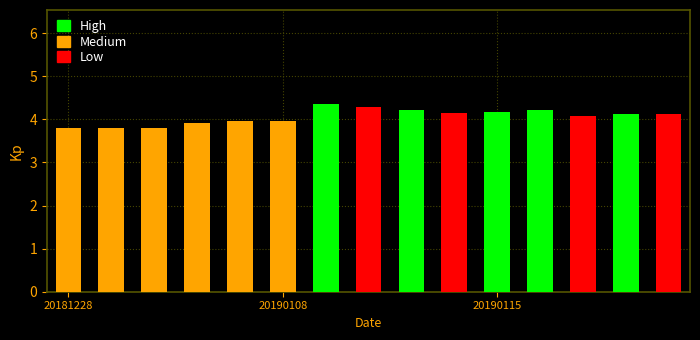

What is the difference between the second highest and second lowest values?

0.5